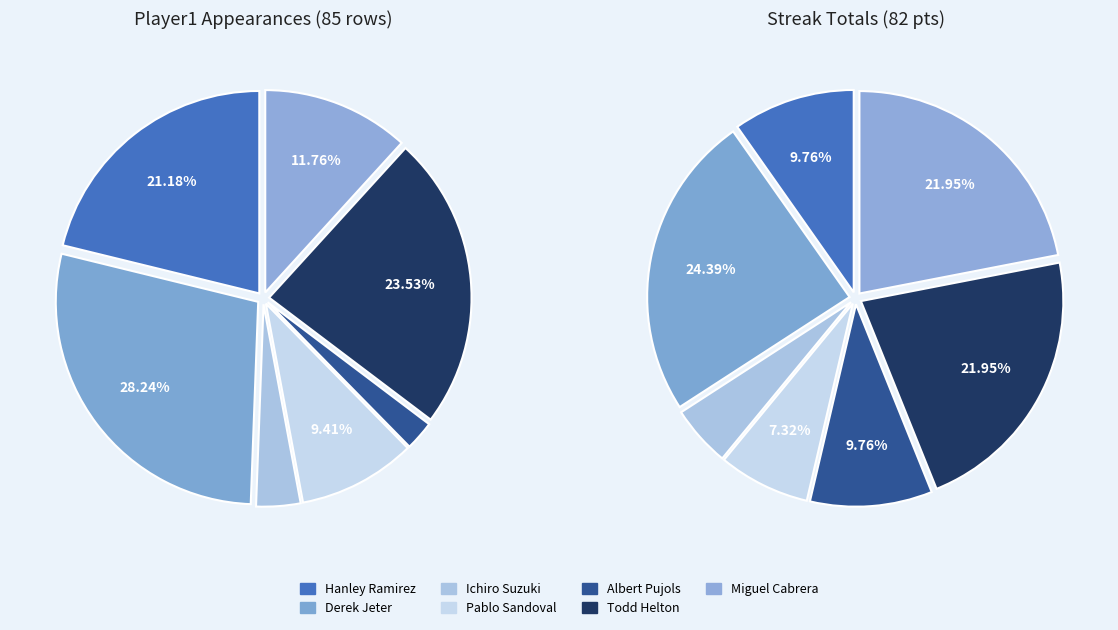

Rank the categories by value from lowest to highest.

Albert Pujols, Ichiro Suzuki, Pablo Sandoval, Miguel Cabrera, Hanley Ramirez, Todd Helton, Derek Jeter